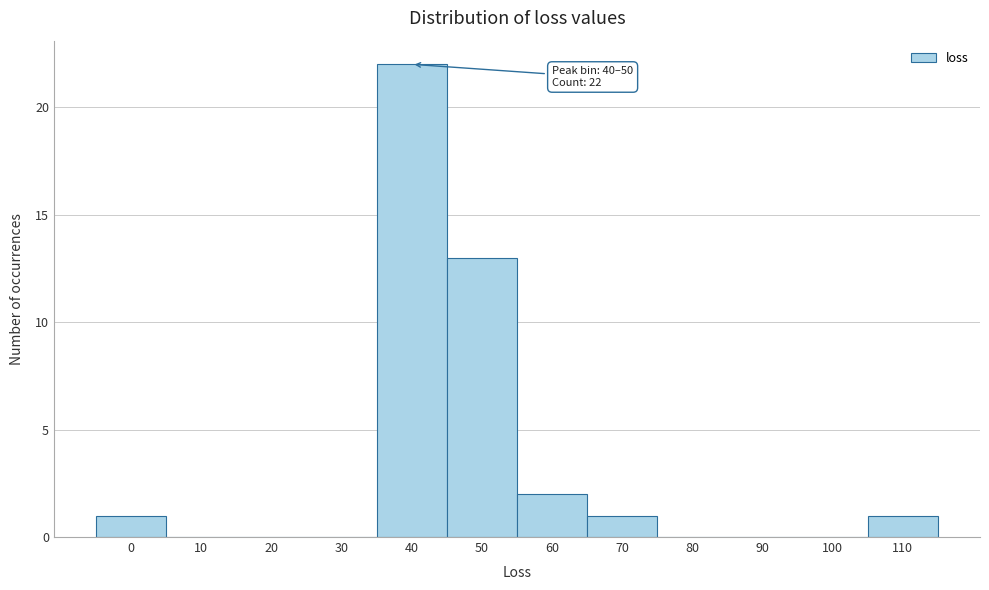

Reading right to left, what are all the values shown in this chart?

110=1	100=0	90=0	80=0	70=1	60=2	50=13	40=22	30=0	20=0	10=0	0=1